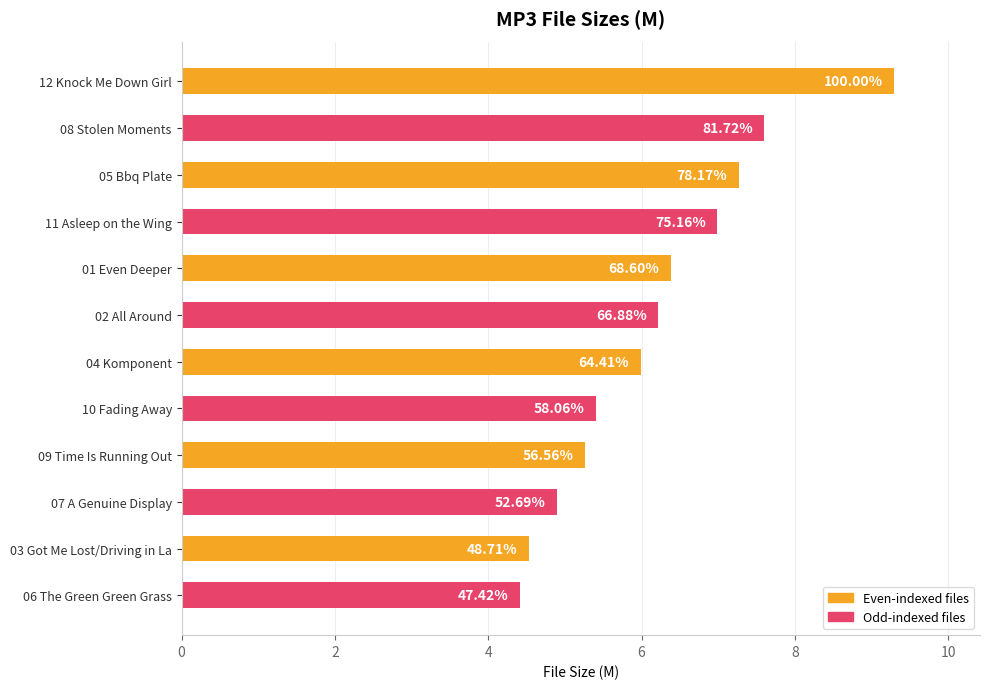

How many bars are there in total?

12